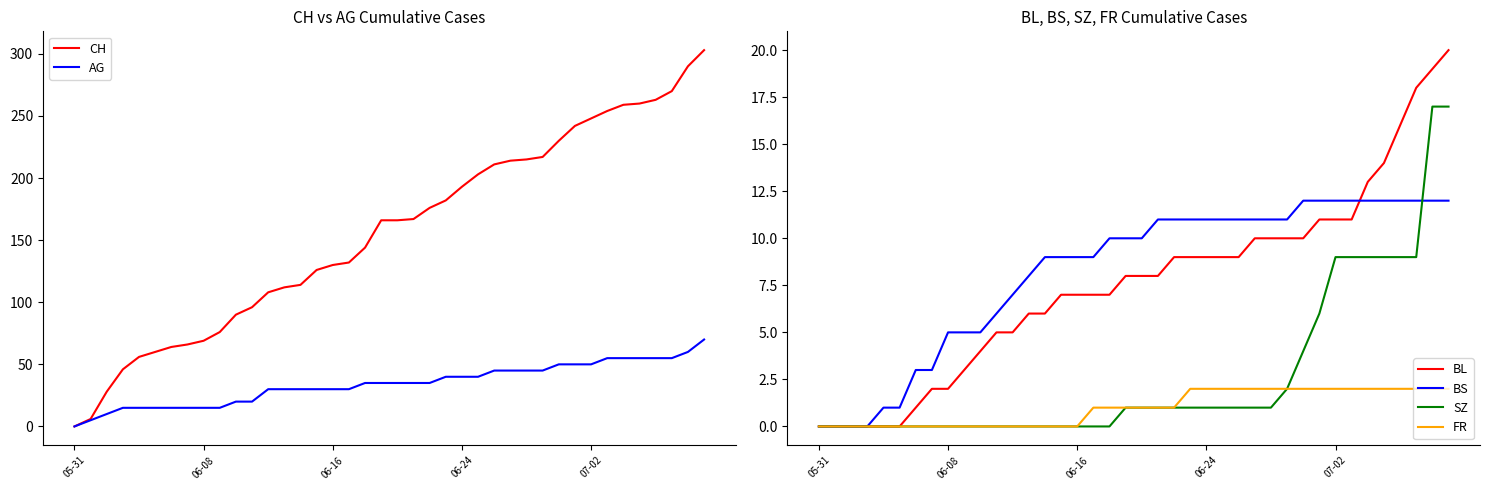

What is the value of the FR point at the 40th from the left?

2